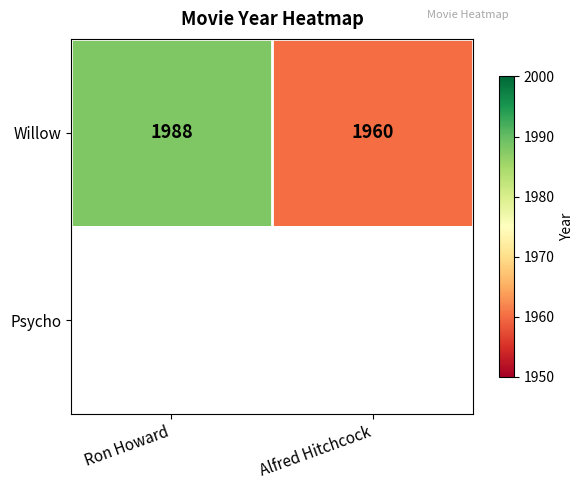

Is it true that Willow equals 577 at Ron Howard?

False